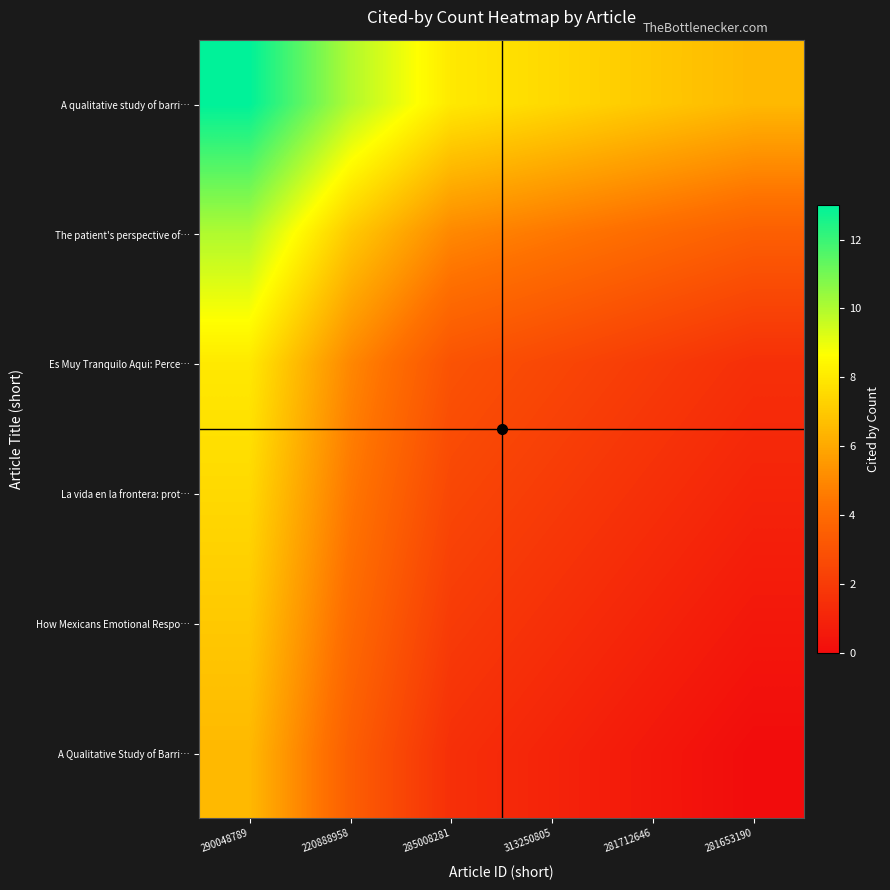

Which series changed the most between 220888958 and 281712646?

A qualitative study of barri…